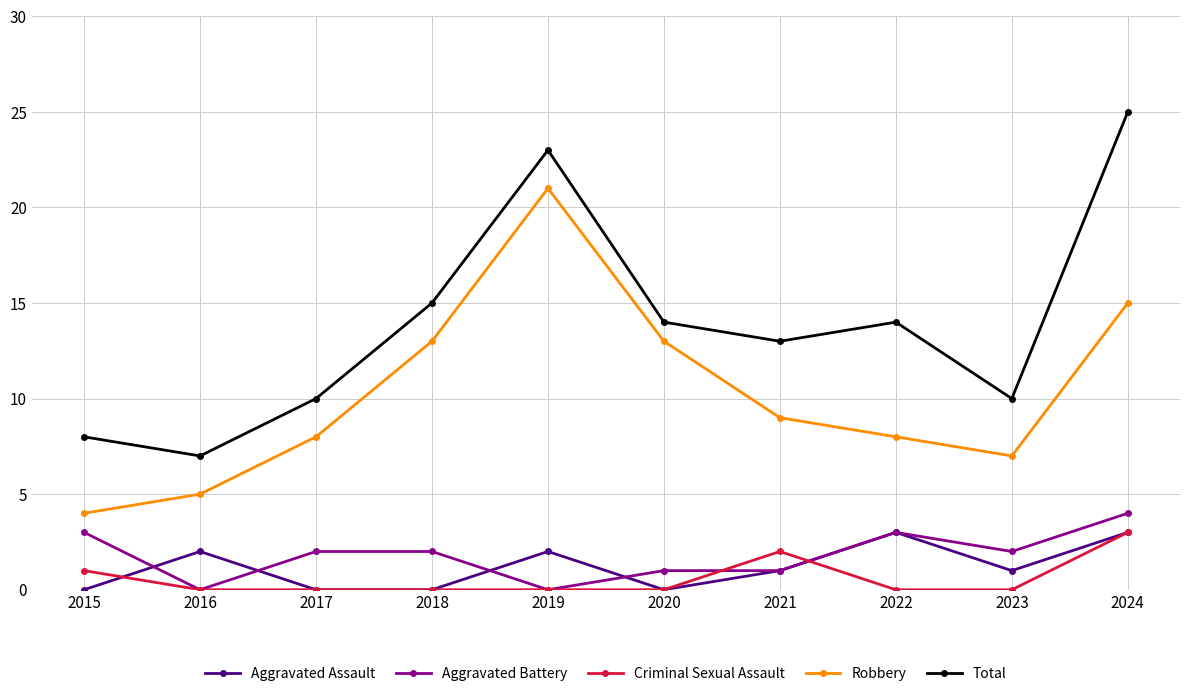

Is it true that Aggravated Battery equals 3 at 2018?

False